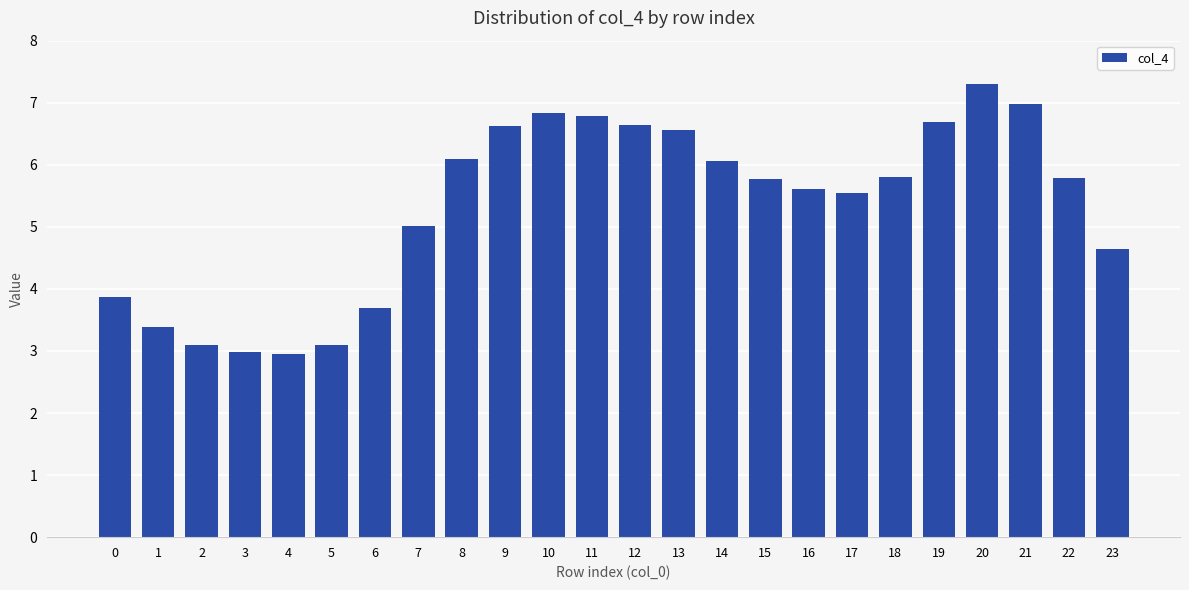

The chart shows a value of 5.8 at 18. True or false?

True